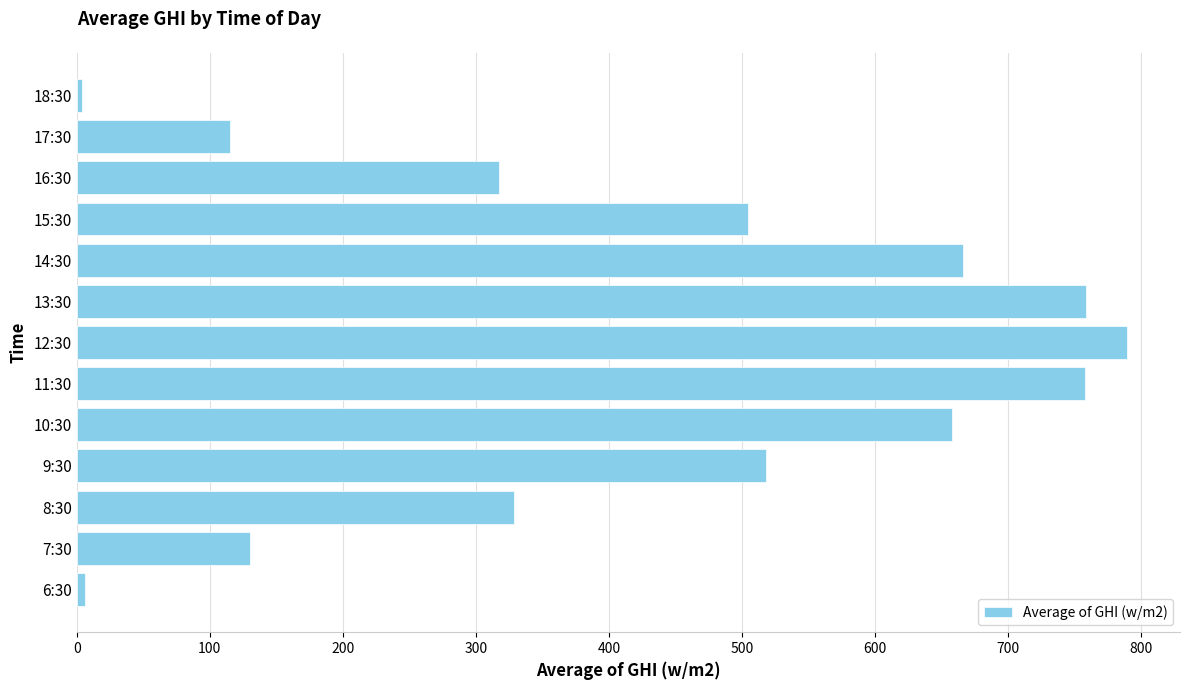

What is the maximum value shown in the chart?

789.6